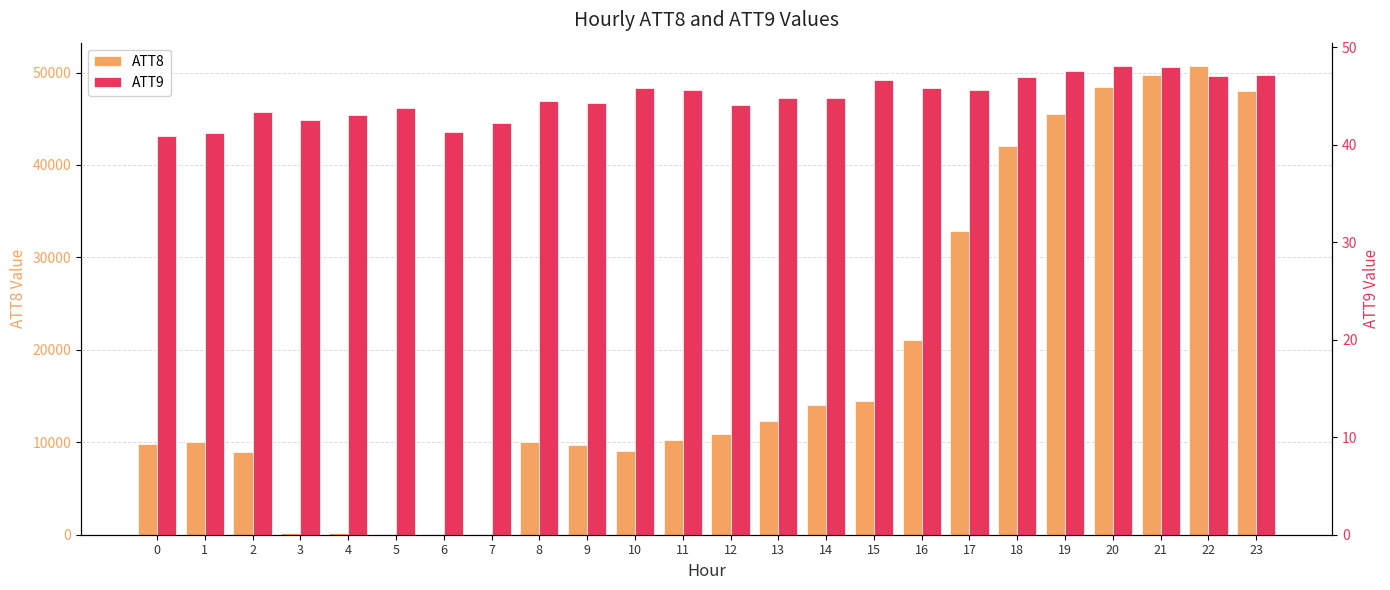

At how many categories does at least one series exceed 39104?

6